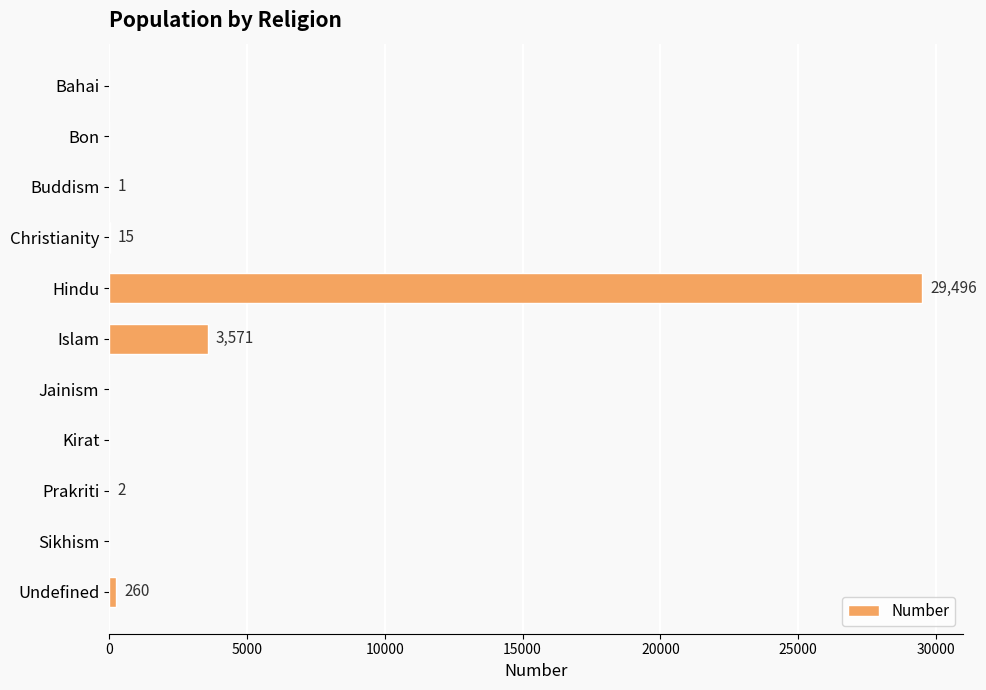

What is the sum of all values?

33345